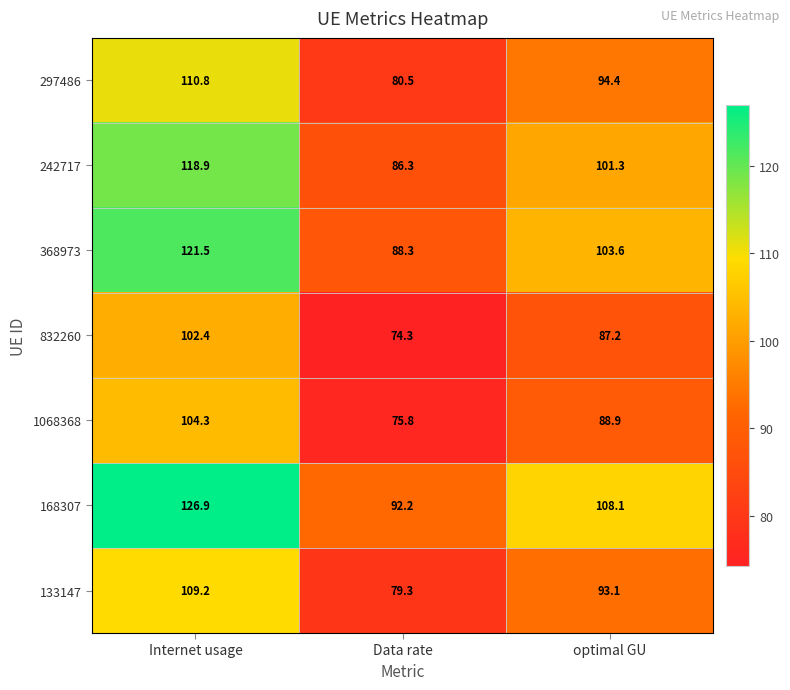

Which series changed the most between Data rate and optimal GU?

168307